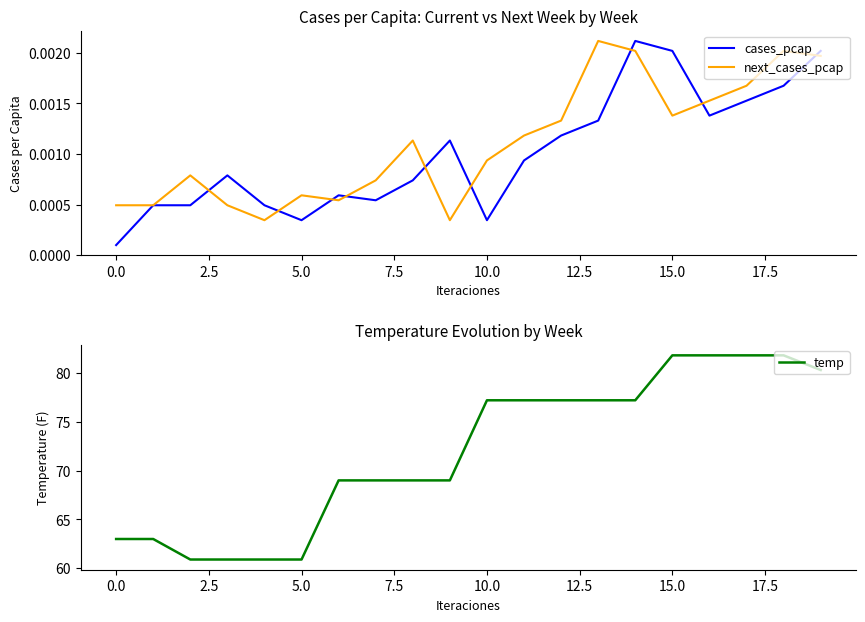

What is the maximum value for temp?

81.8